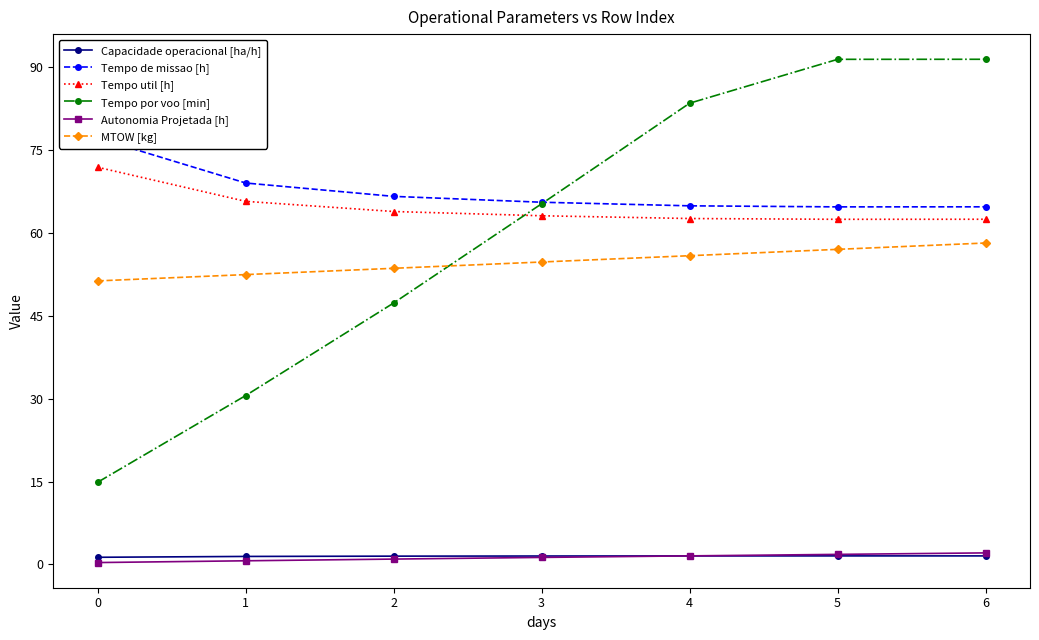

What is the value of the Autonomia Projetada [h] point at the 1st from the left?

0.3